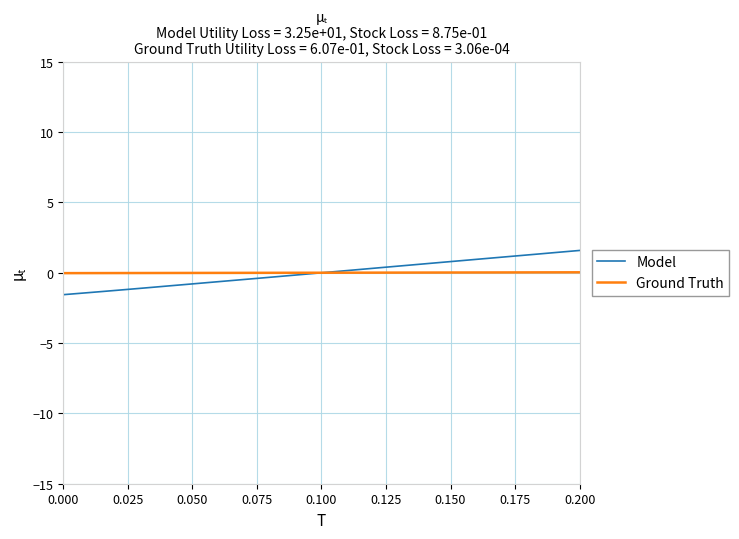

List the series in order of their peak value, highest first.

Model, Ground Truth